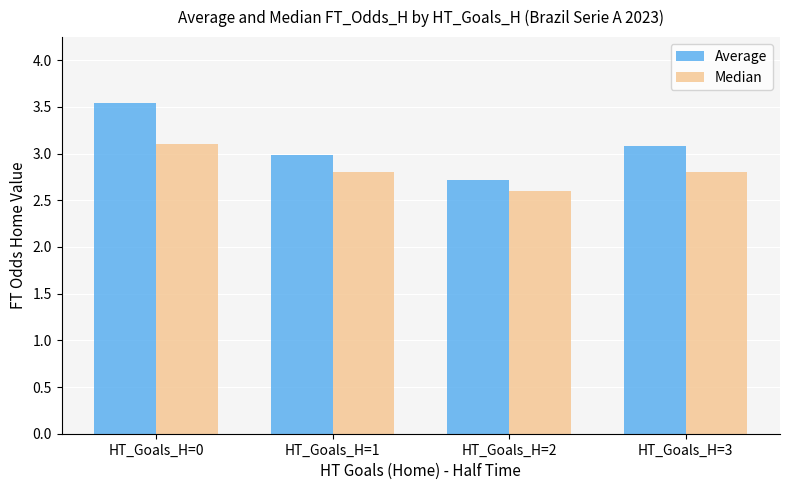

Which series changed the most between HT_Goals_H=1 and HT_Goals_H=2?

Average